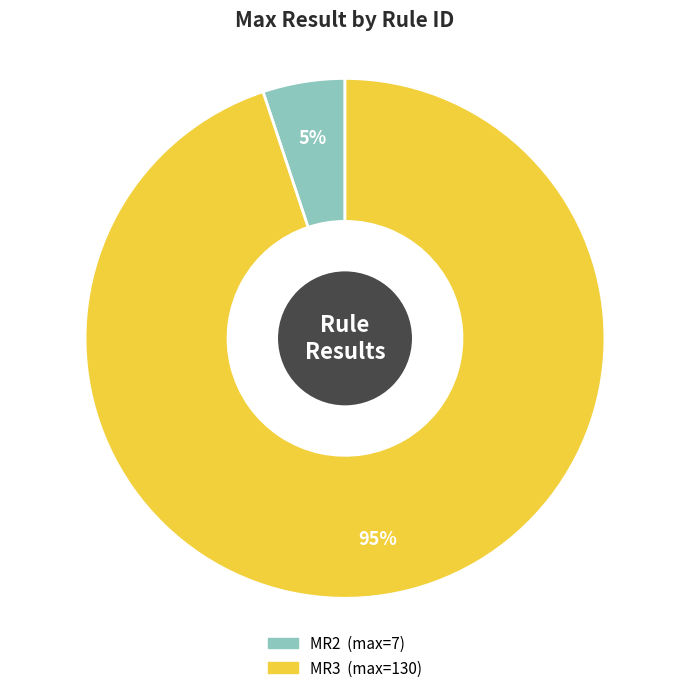

To the nearest percent, what is the average slice percentage?

50%